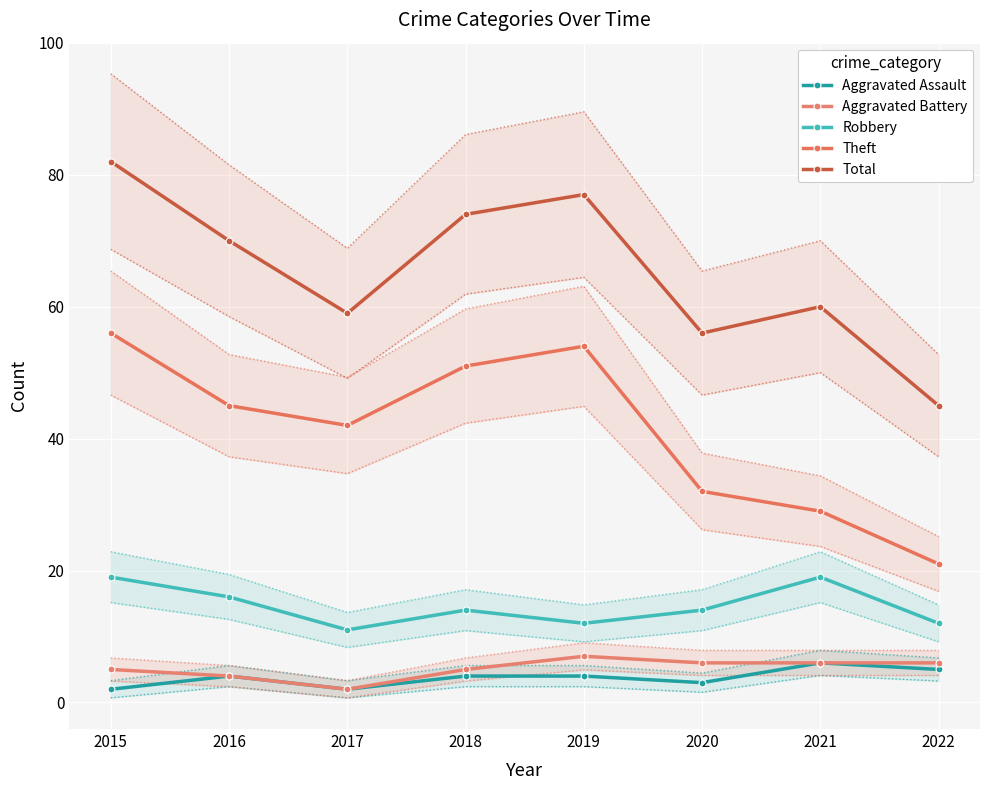

Is the value of Total at 2016 greater than the value of Aggravated Assault at 2021?

Yes